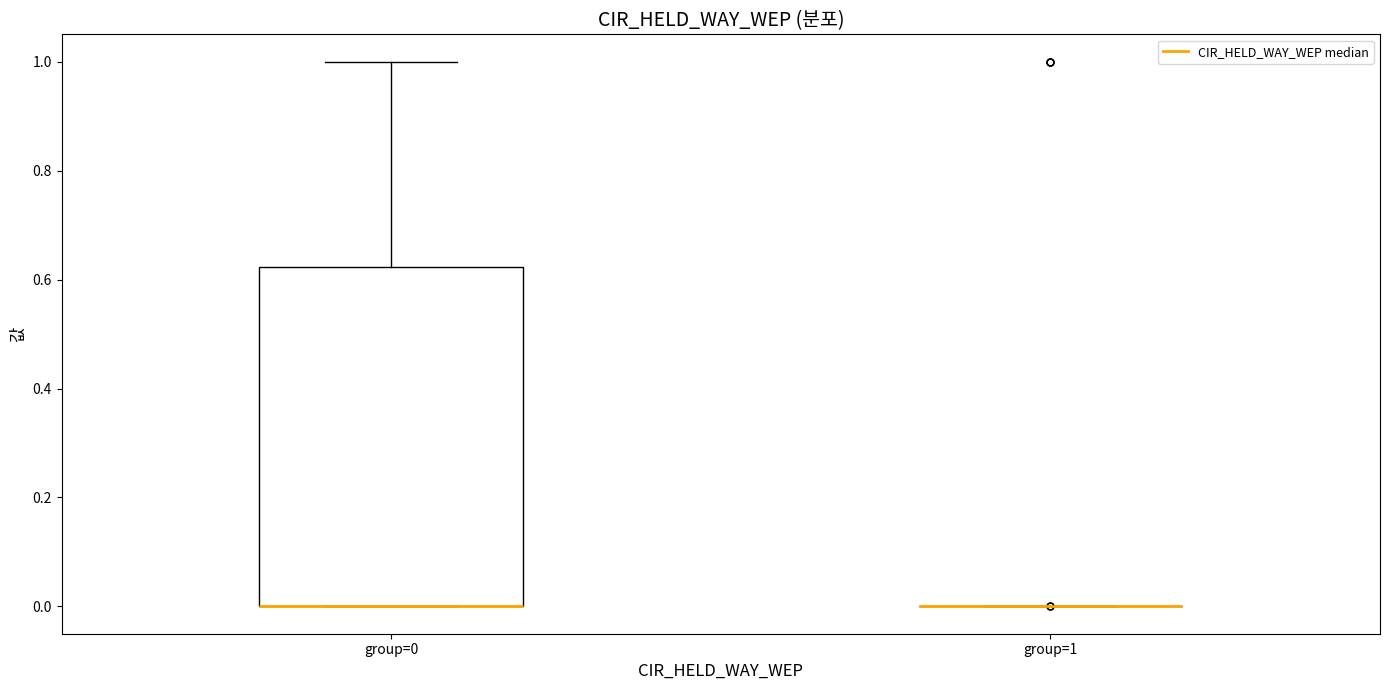

Reading left to right, read every box against the y-axis: the position of its median line, the range the box covers, and the ends of its whiskers. The values are not printed on the chart, so give them approximately, as read against the axis.

group=0: median 0.00 (drawn on the box's lower edge), box 0.00 to 0.62, whiskers 0.00 to 1.00
group=1: box collapsed to a line at 0.00, whiskers 0.00 to 0.00